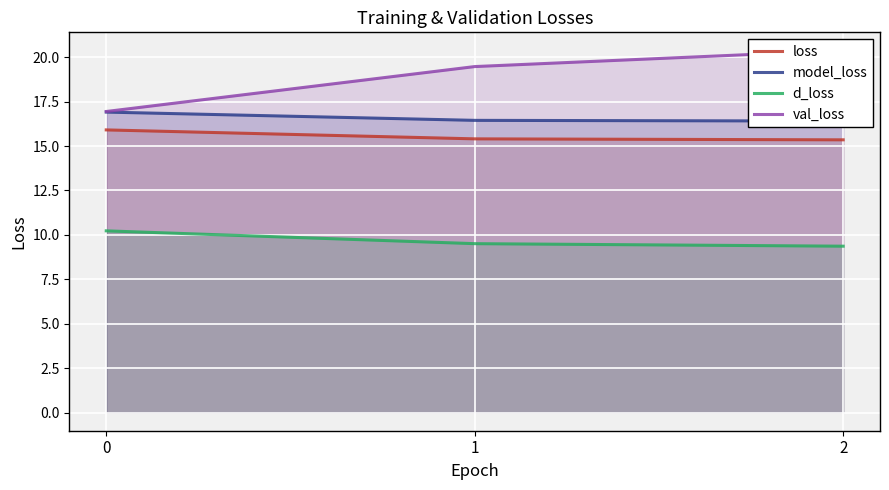

What value does the loss series have at 1?

15.4